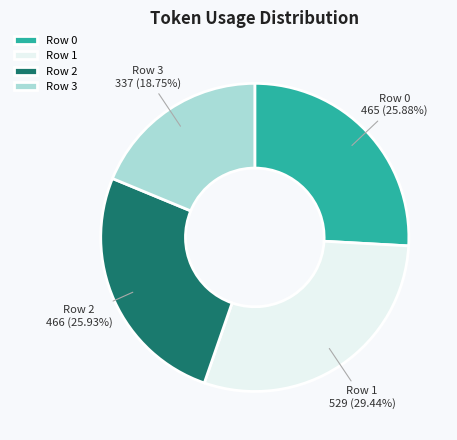

Between Row 1 and Row 0, which is larger?

Row 1